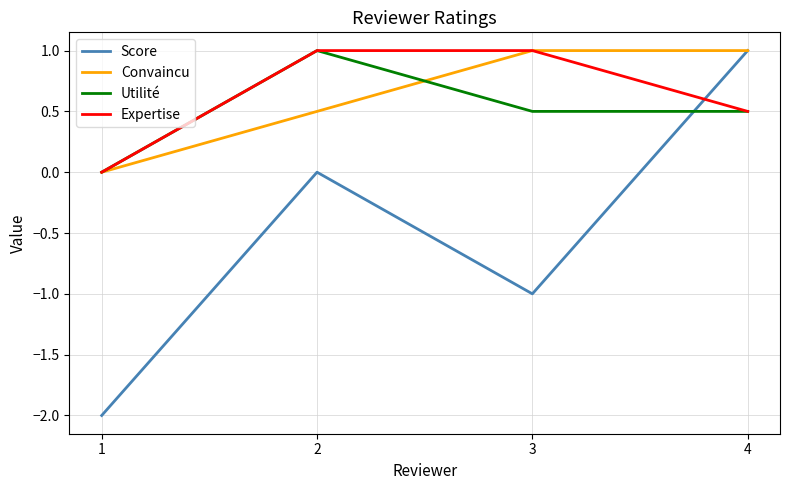

True or false: Expertise and Score cross at least once.

True